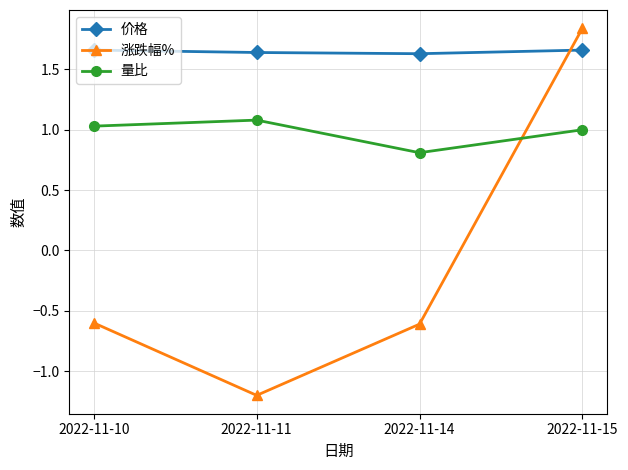

At which label is 量比 closest to 0?

2022-11-14